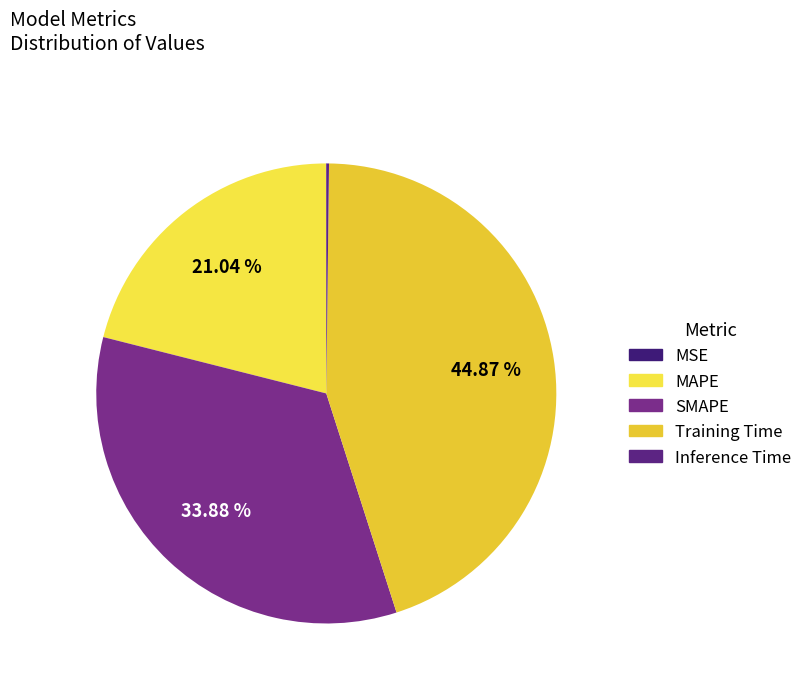

Does any single category account for the majority?

No